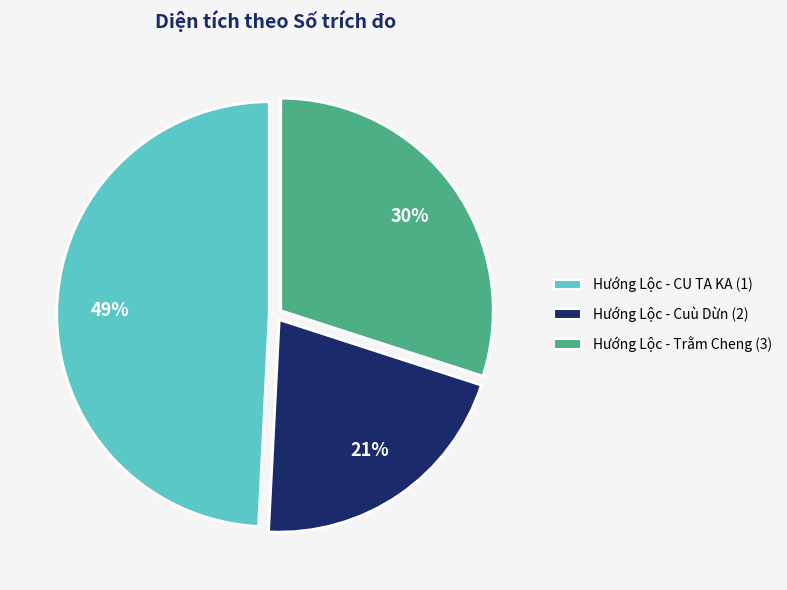

Rank the categories by value from highest to lowest.

Hướng Lộc - CU TA KA (1), Hướng Lộc - Trằm Cheng (3), Hướng Lộc - Cuù Dừn (2)